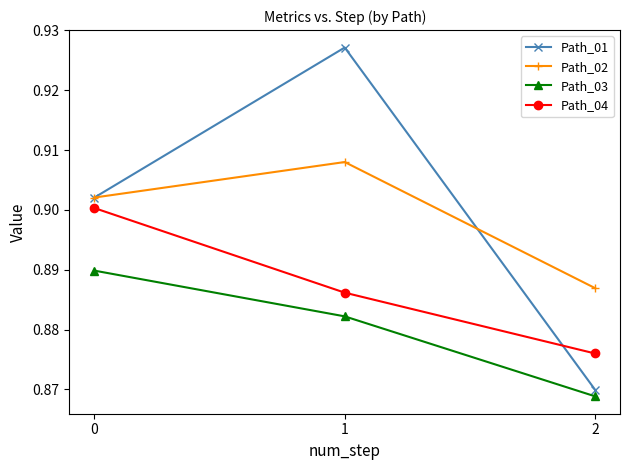

At 1, list the series in order from largest to smallest.

Path_01, Path_02, Path_04, Path_03